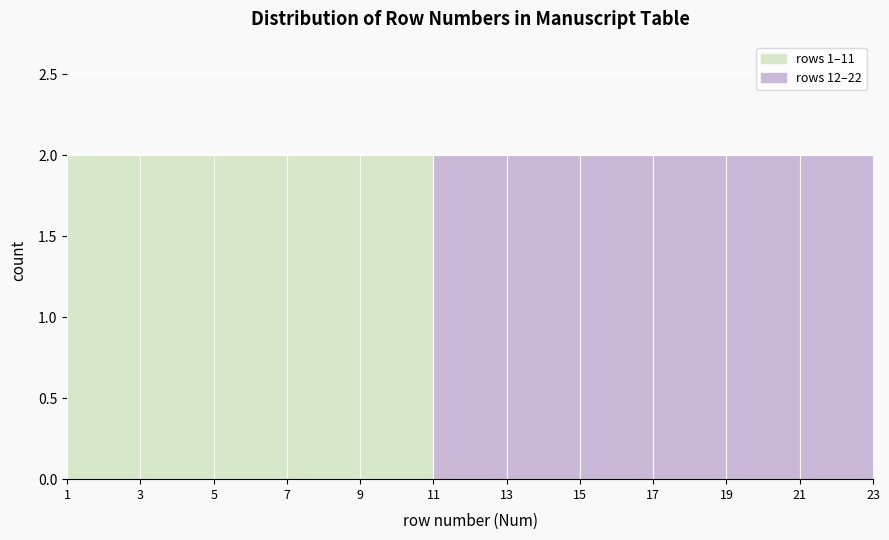

Reading left to right, transcribe this chart: for each bar, give the range it covers on the x-axis and its height. The values are not printed on the chart, so give them approximately, as read against the axis.

1 to 3: 2
3 to 5: 2
5 to 7: 2
7 to 9: 2
9 to 11: 2
11 to 13: 2
13 to 15: 2
15 to 17: 2
17 to 19: 2
19 to 21: 2
21 to 23: 2